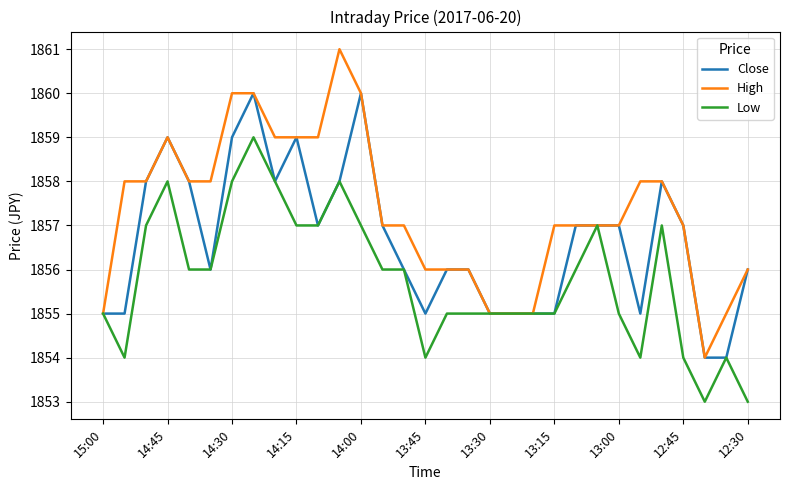

List the series in order of their overall mean, highest first.

High, Close, Low